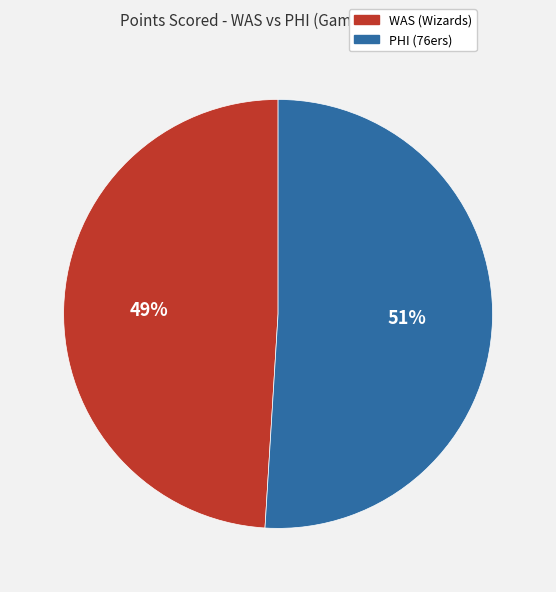

Rank the categories by value from highest to lowest.

PHI (76ers), WAS (Wizards)